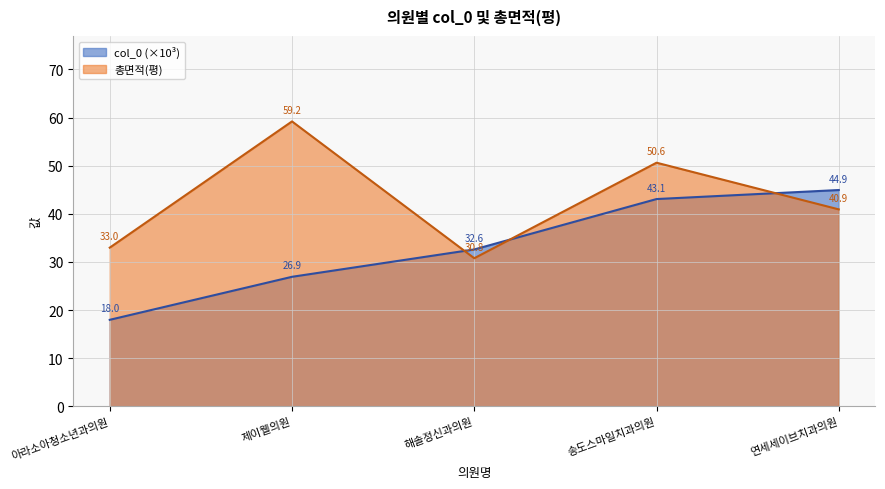

How many categories are shown in the chart?

5